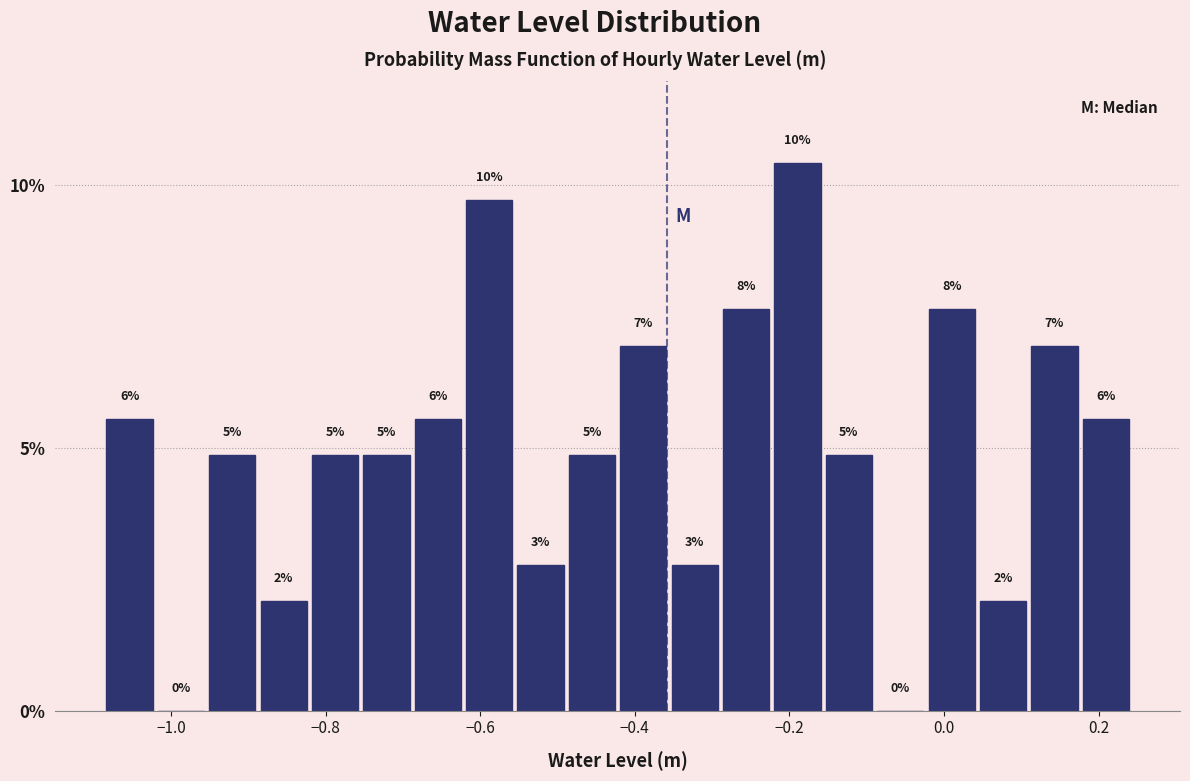

Read against the x-axis, roughly where is the centre of the tallest bar?

-0.18